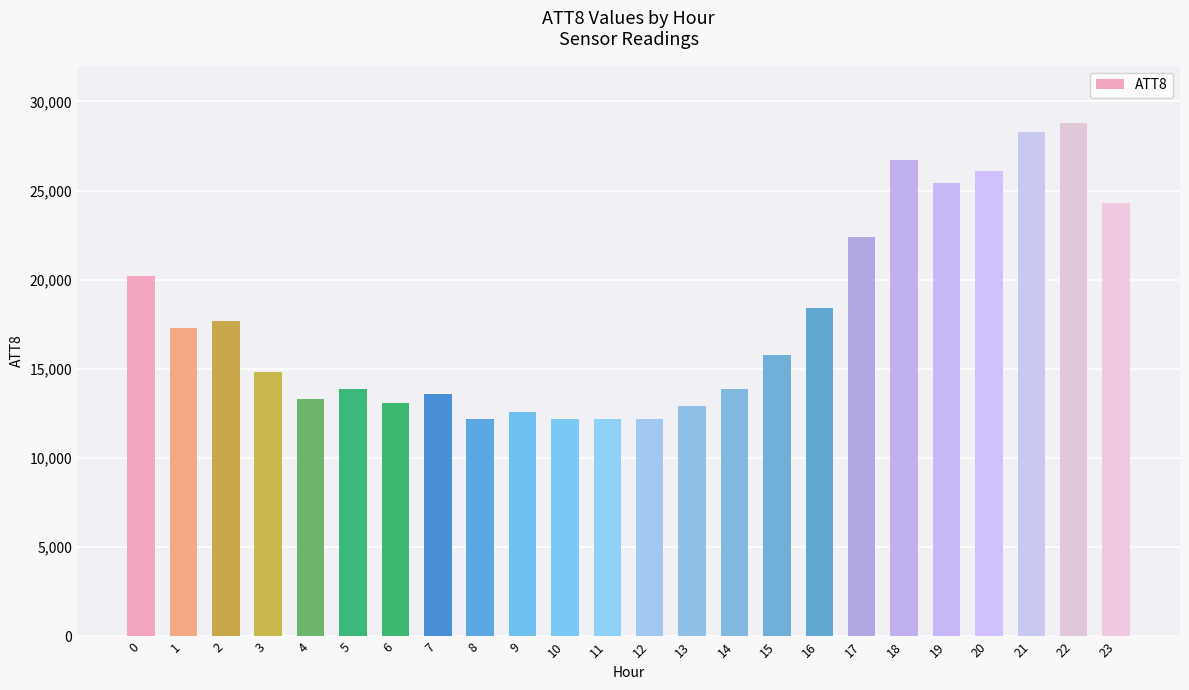

Which has a higher value, 5 or 3?

3